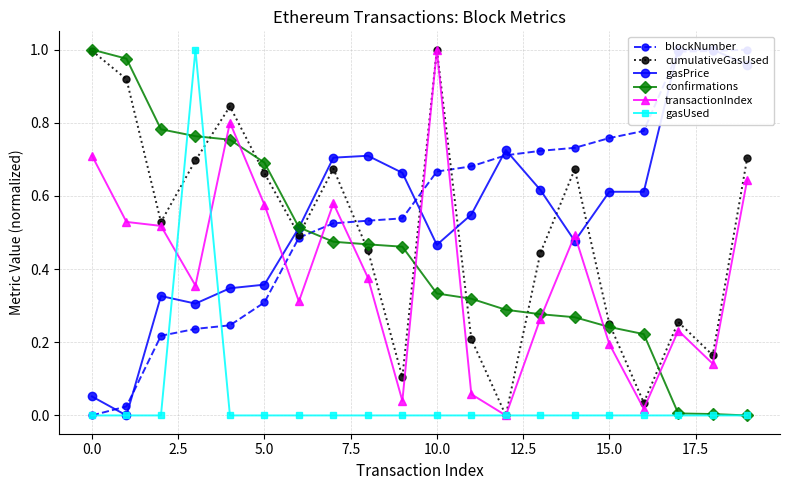

What are all the series names shown in the legend?

blockNumber, cumulativeGasUsed, gasPrice, confirmations, transactionIndex, gasUsed